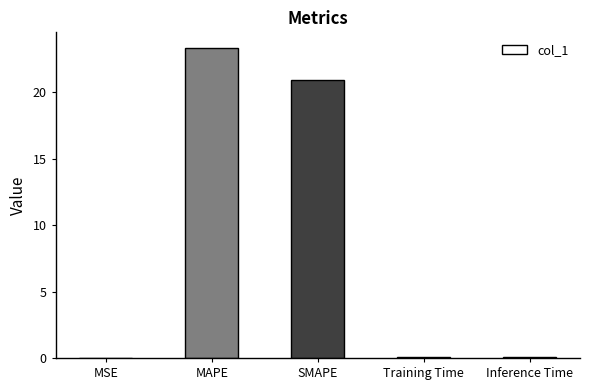

The value at Inference Time is 0.0. True or false?

True